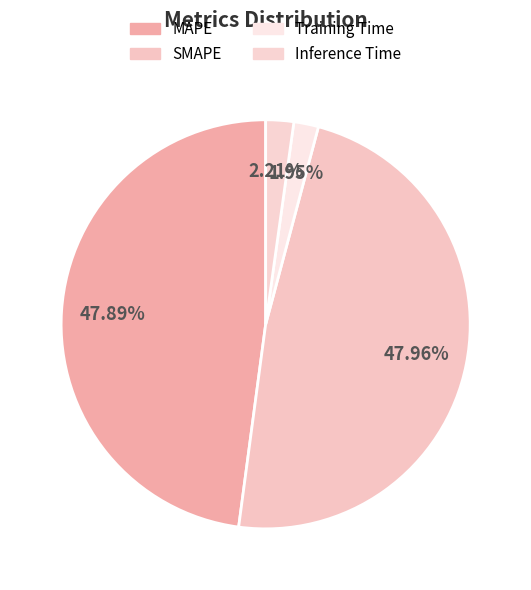

What percentage do Training Time and Inference Time together represent?

4.2%